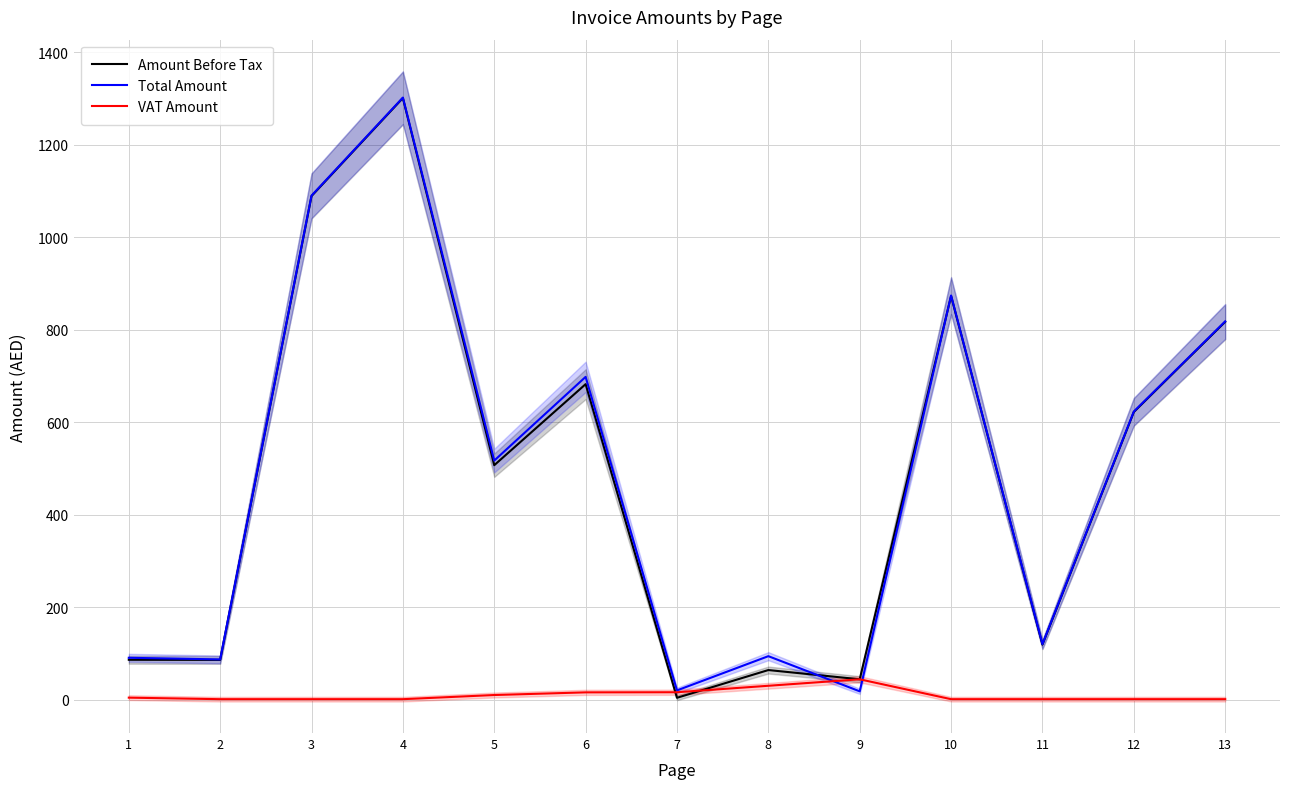

How many times do VAT Amount and Total Amount cross each other?

2